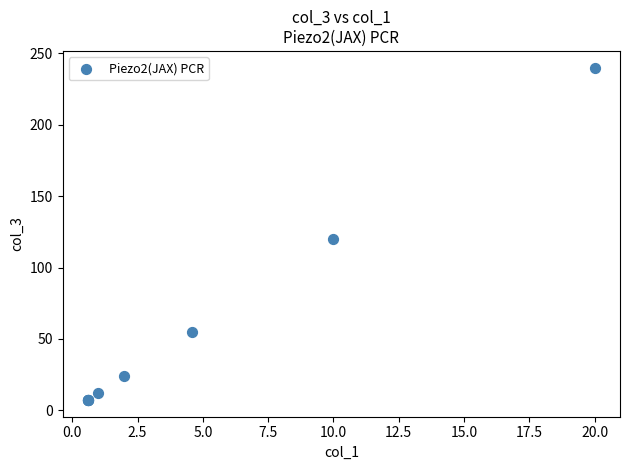

What Y value in the scatter plot is closest to 123?

120.0